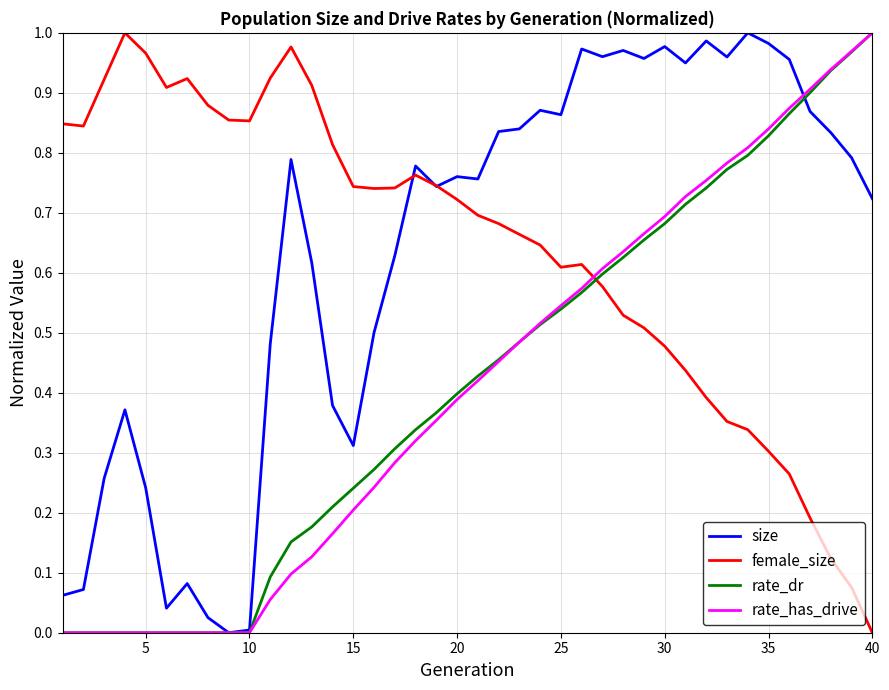

Where is female_size nearest to the value 0?

40